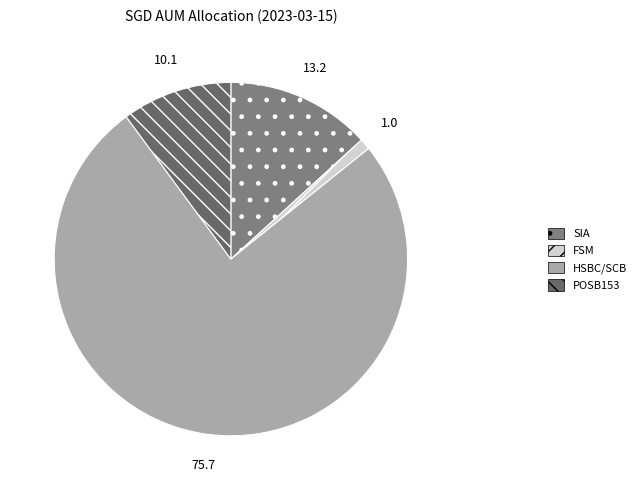

Is the sum of FSM and SIA greater than half?

No